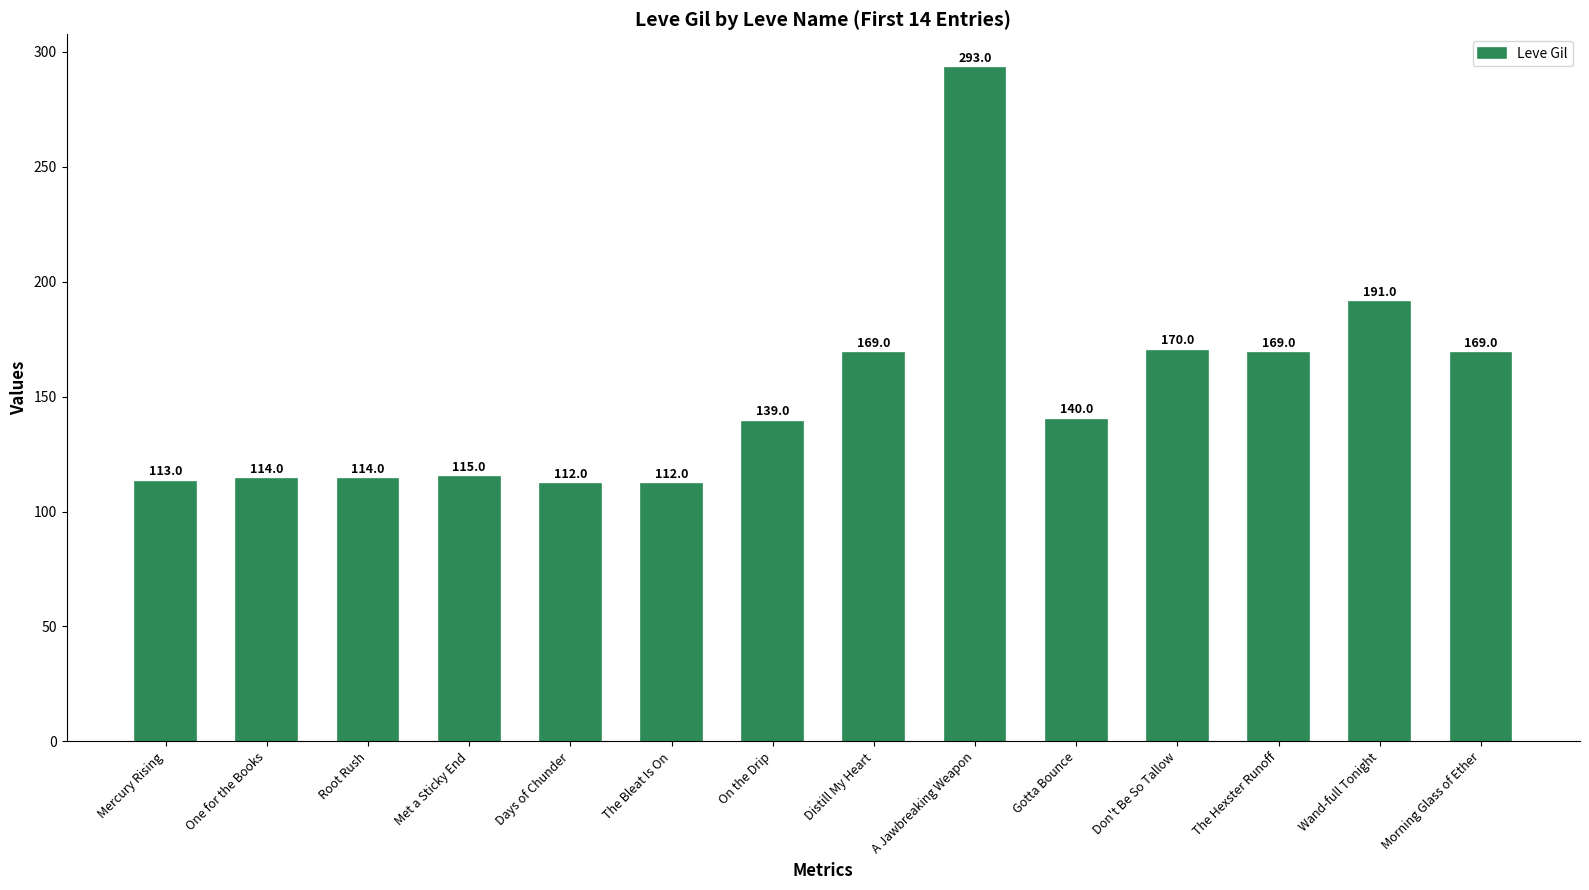

What is the label of the 13th bar from the right?

One for the Books